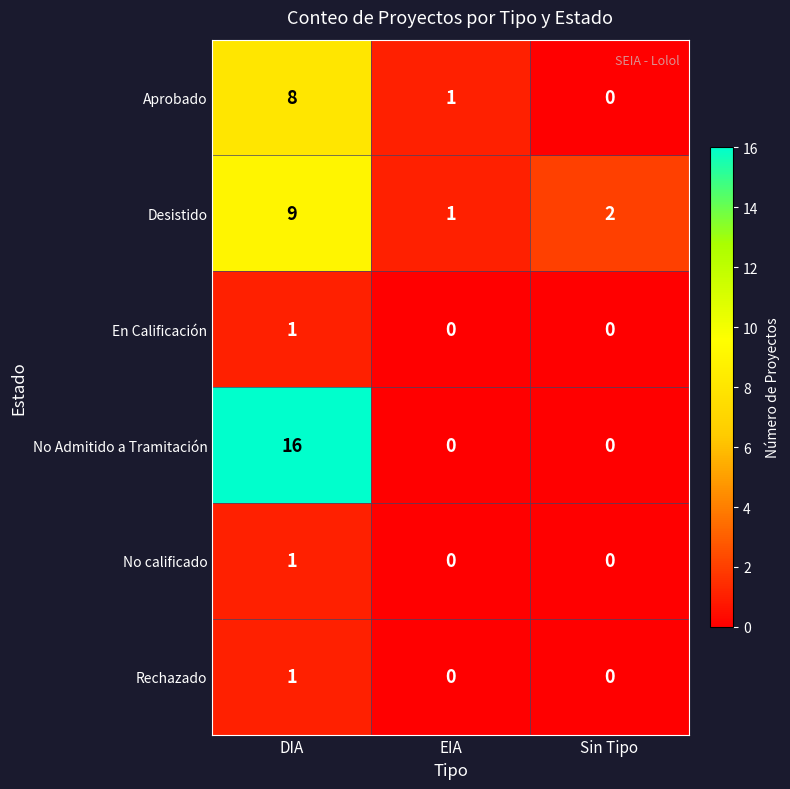

Reading left to right, what are all the values shown in this chart?

Aprobado: DIA=8	EIA=1	Sin Tipo=0
Desistido: DIA=9	EIA=1	Sin Tipo=2
En Calificación: DIA=1	EIA=0	Sin Tipo=0
No Admitido a Tramitación: DIA=16	EIA=0	Sin Tipo=0
No calificado: DIA=1	EIA=0	Sin Tipo=0
Rechazado: DIA=1	EIA=0	Sin Tipo=0